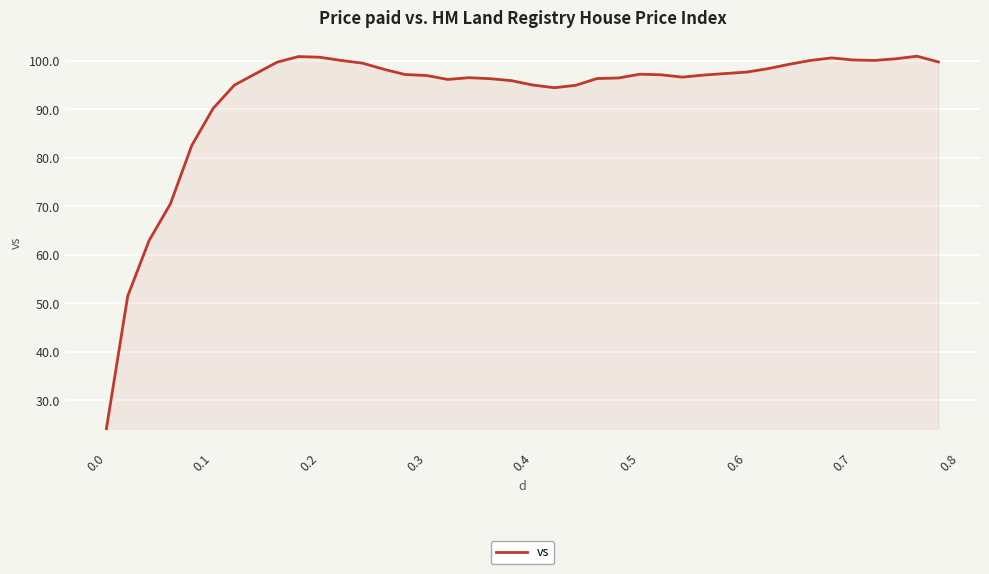

What is the smallest value displayed?

24.1